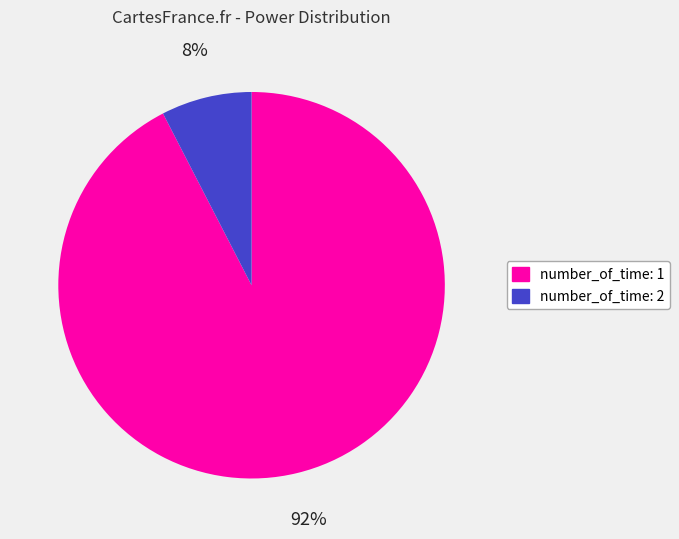

To the nearest percent, what is the average slice percentage?

50%